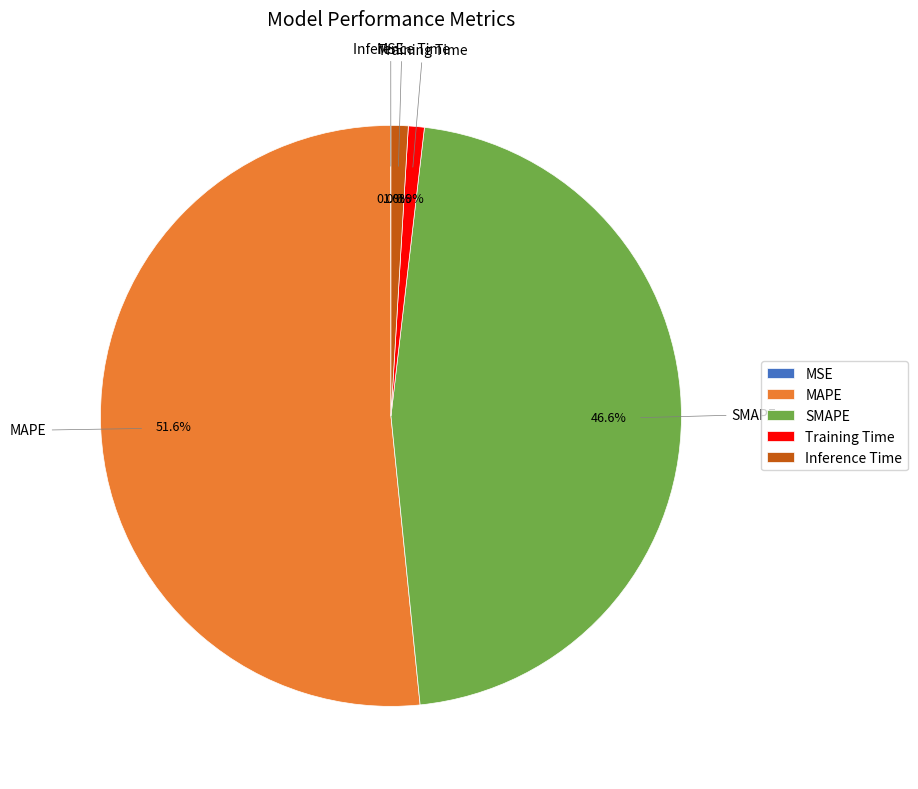

Which category has the biggest portion of the pie?

MAPE